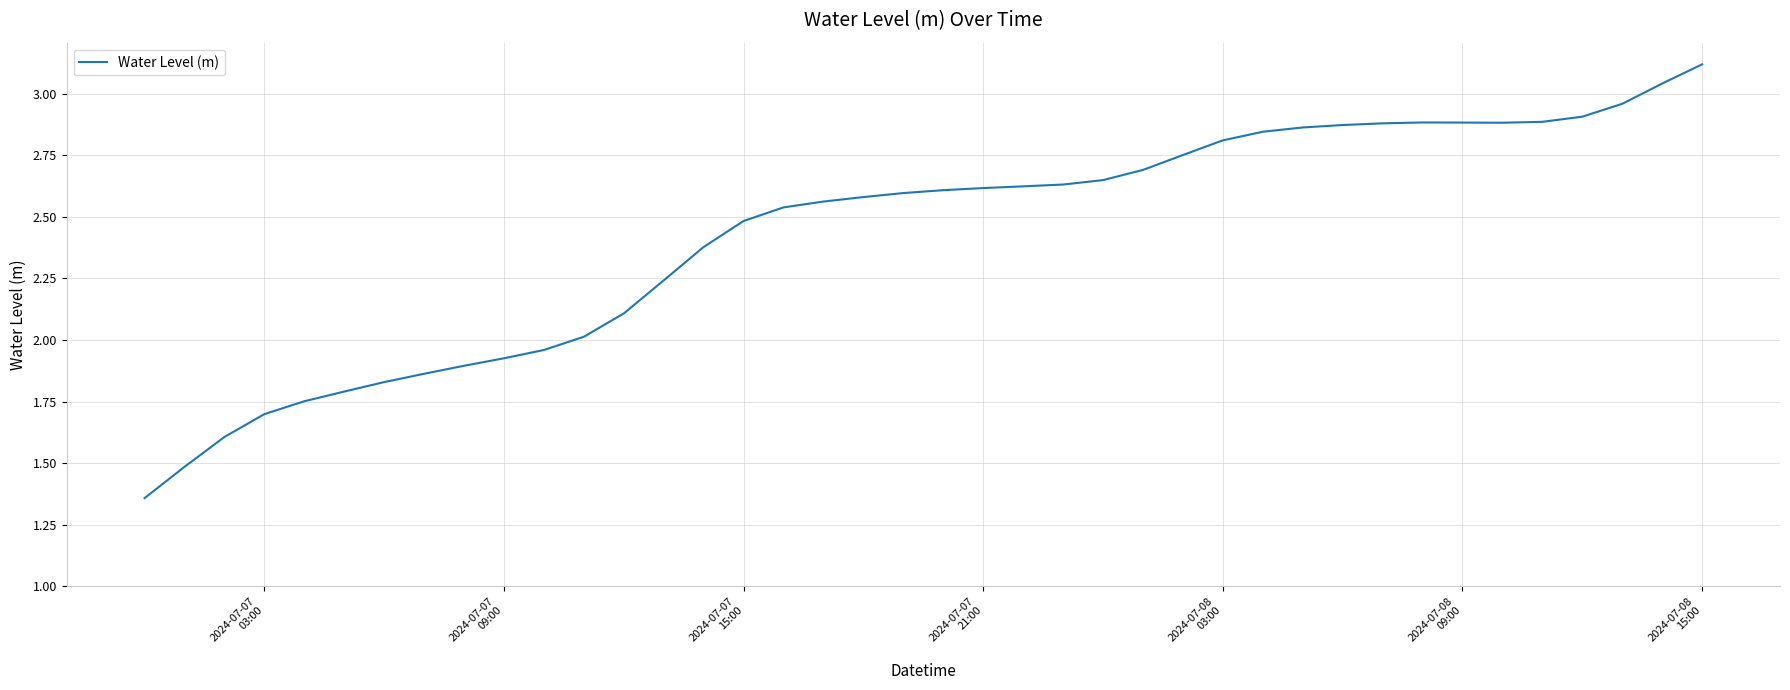

What is the greatest value displayed?

3.1